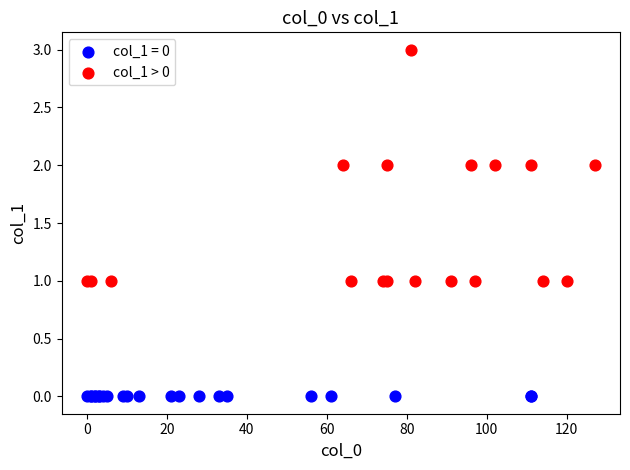

Which series reaches the maximum Y coordinate?

col_1 > 0